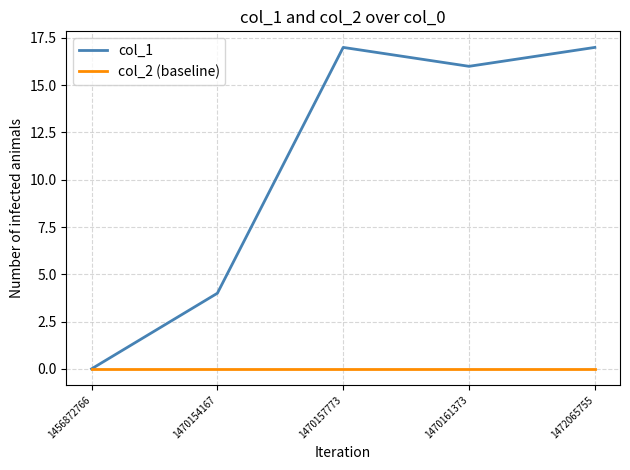

At how many categories does at least one series exceed 10?

3